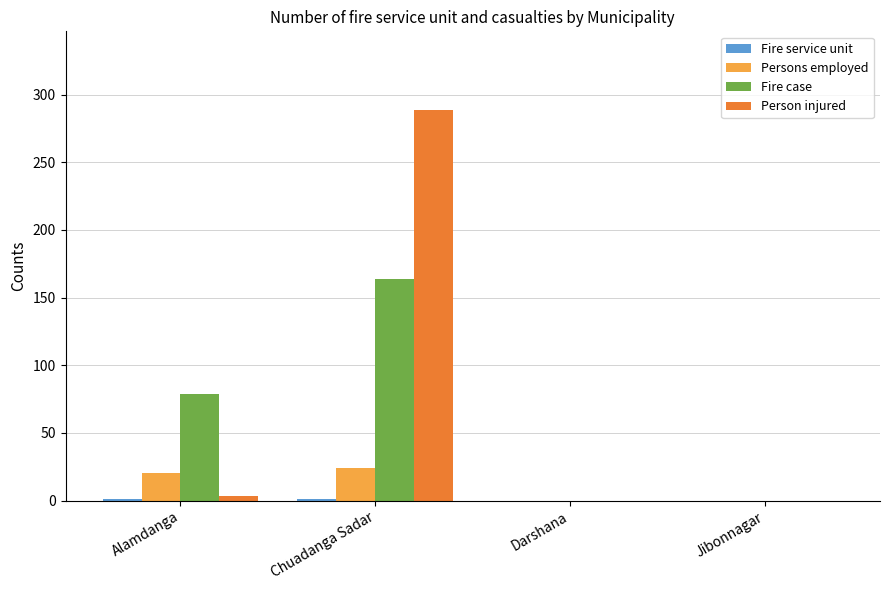

Which series changed the most between Chuadanga Sadar and Darshana?

Person injured